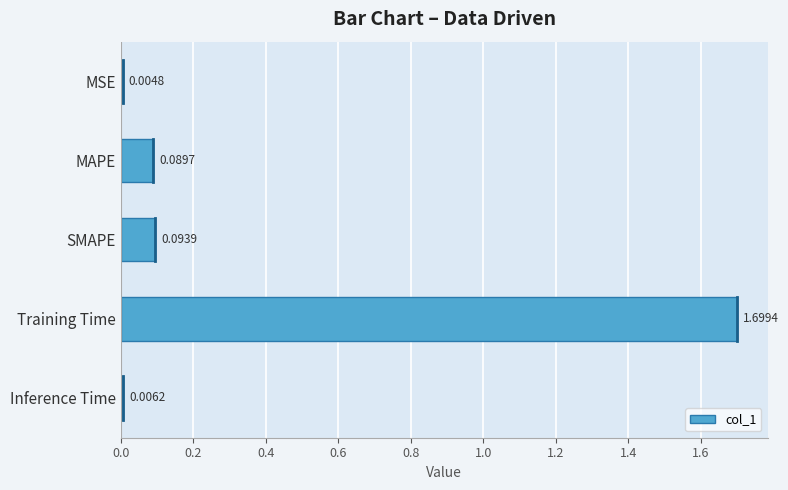

Which label corresponds to the largest value in the chart?

Training Time